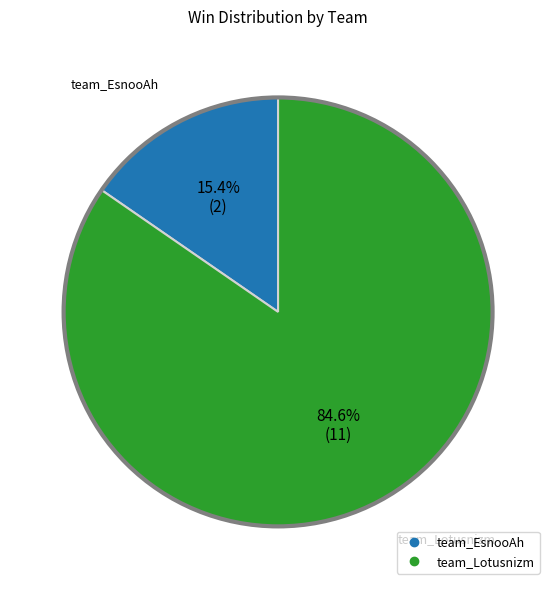

Which category has the biggest portion of the pie?

team_Lotusnizm